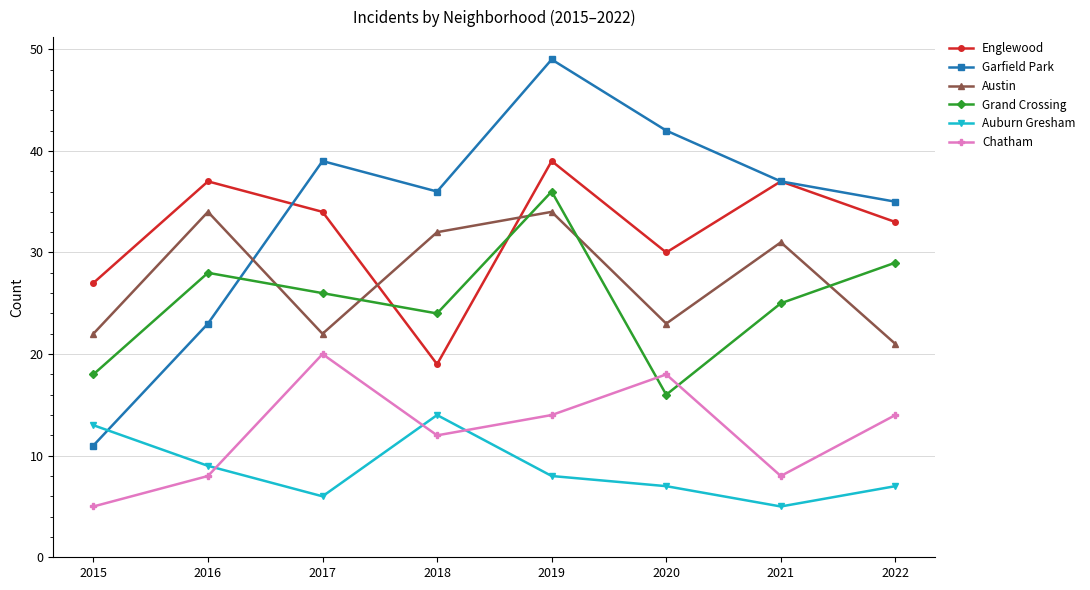

Which category has the highest value across all series?

2019